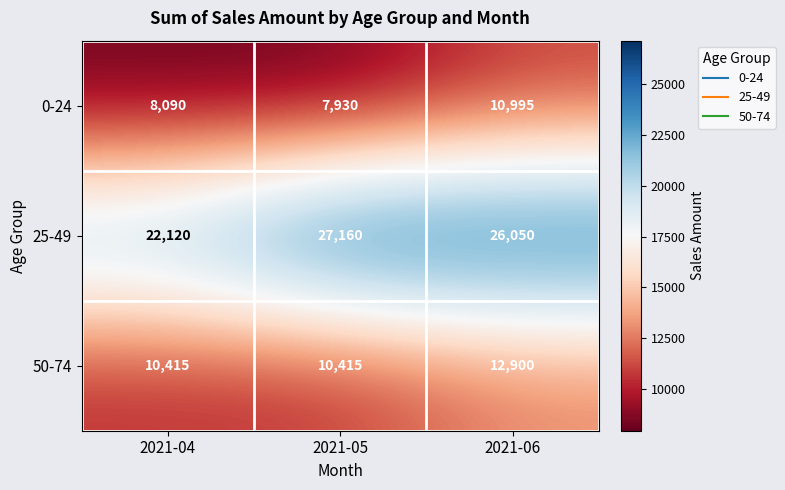

The 50-74 series shows 7687 at 2021-06. True or false?

False